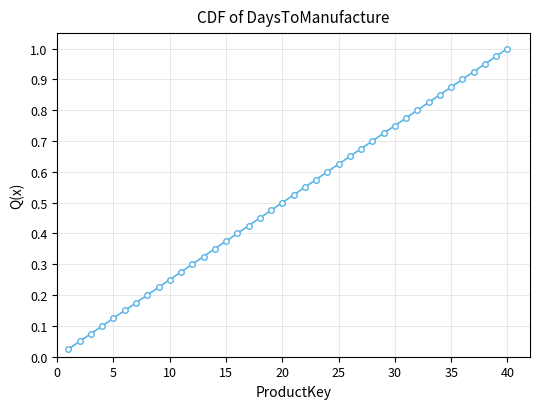

What is the sum of all values?

20.5